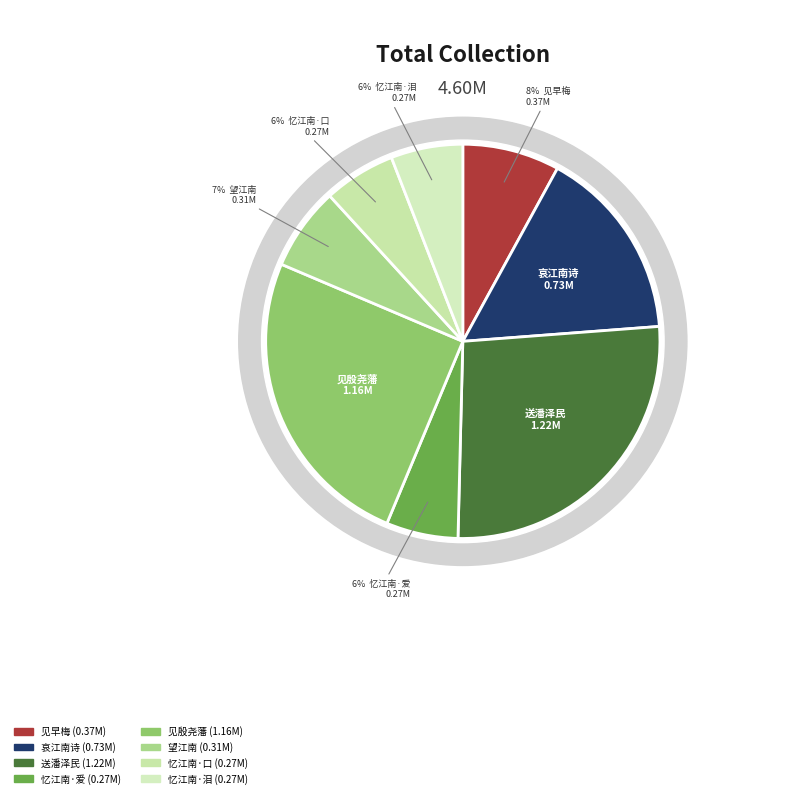

To the nearest percent, what percentage of the pie is 见殷尧藩侍御忆江南诗三十首诗中多叙苏杭胜事余尝典二郡因继和之?

25%